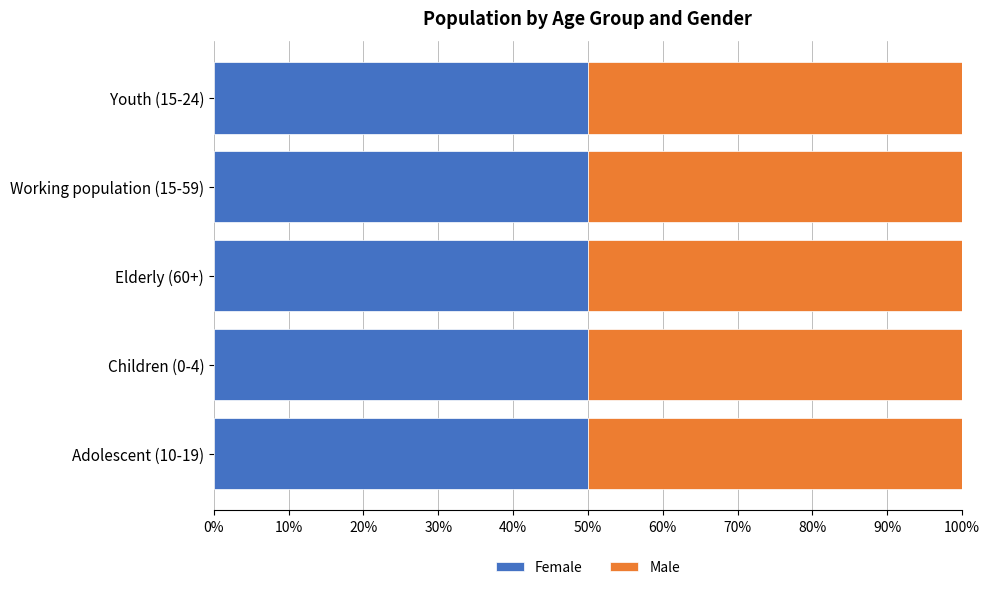

At how many categories does at least one series exceed 2163?

1